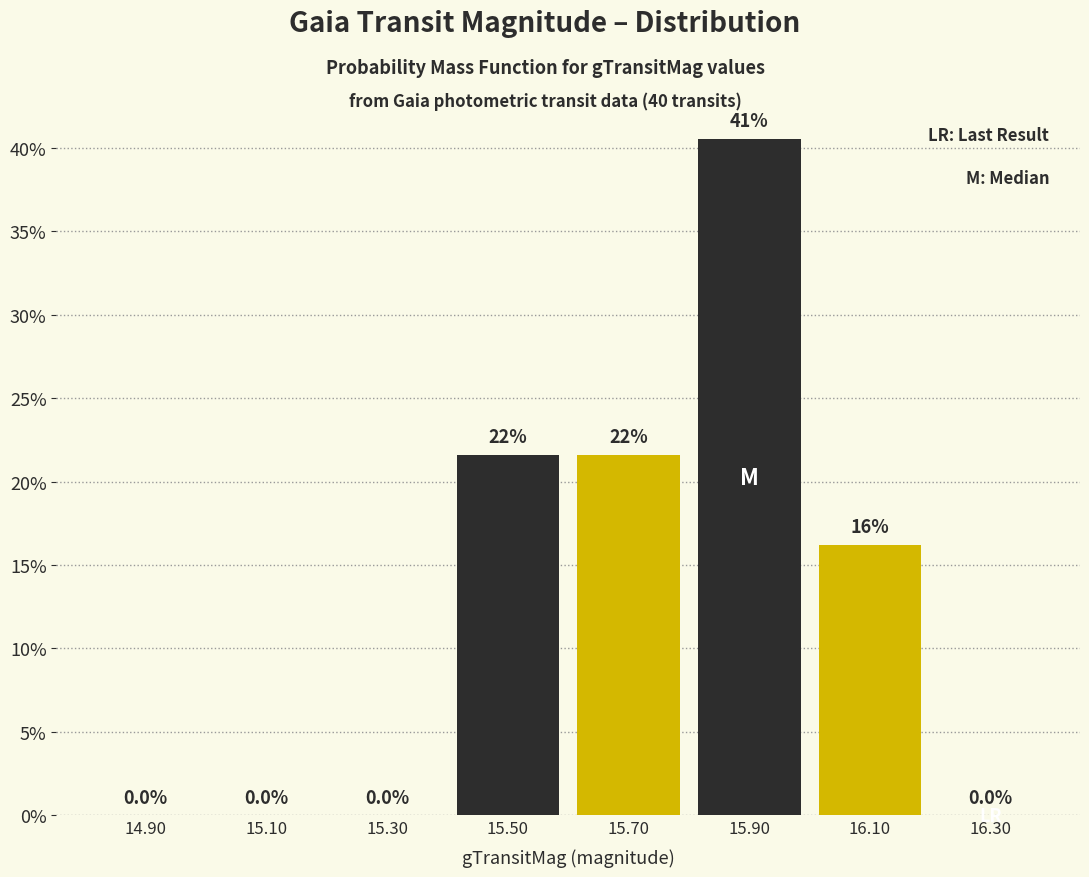

Over which range of the x-axis is the bar tallest?

15.8 to 16.0